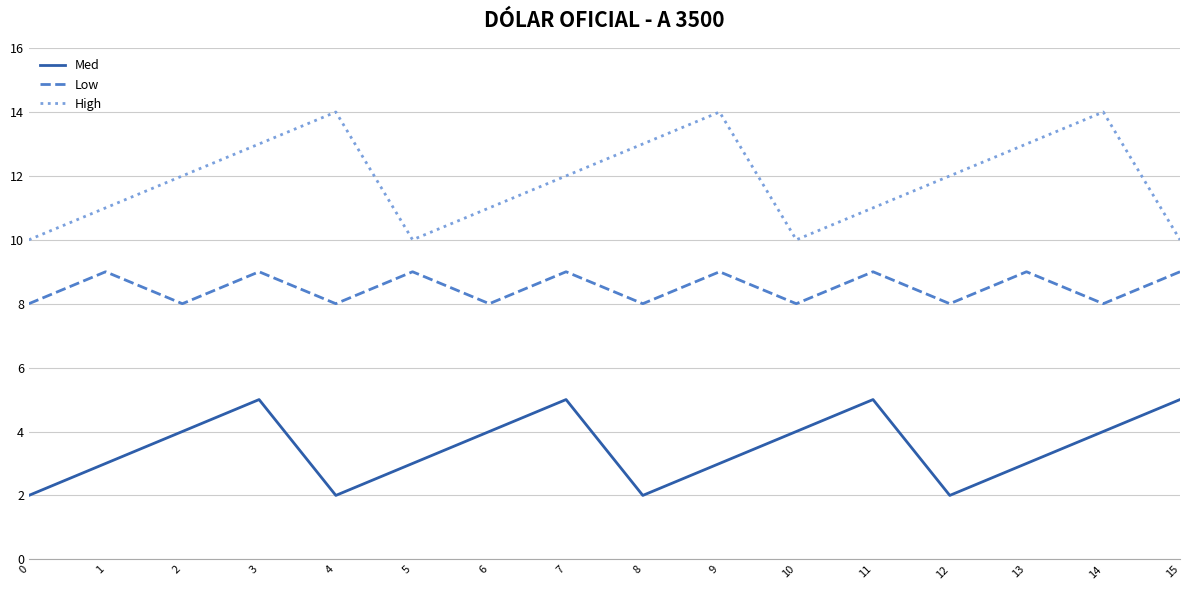

In High, how many points are higher than both neighbors (excluding endpoints)?

3